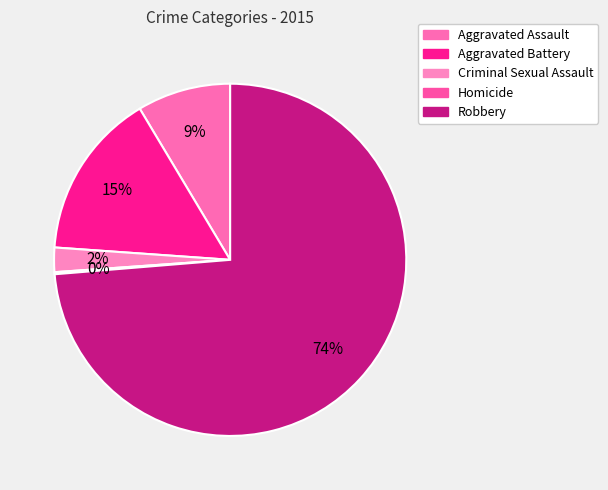

The Aggravated Battery slice represents 26% of the pie. True or false?

False